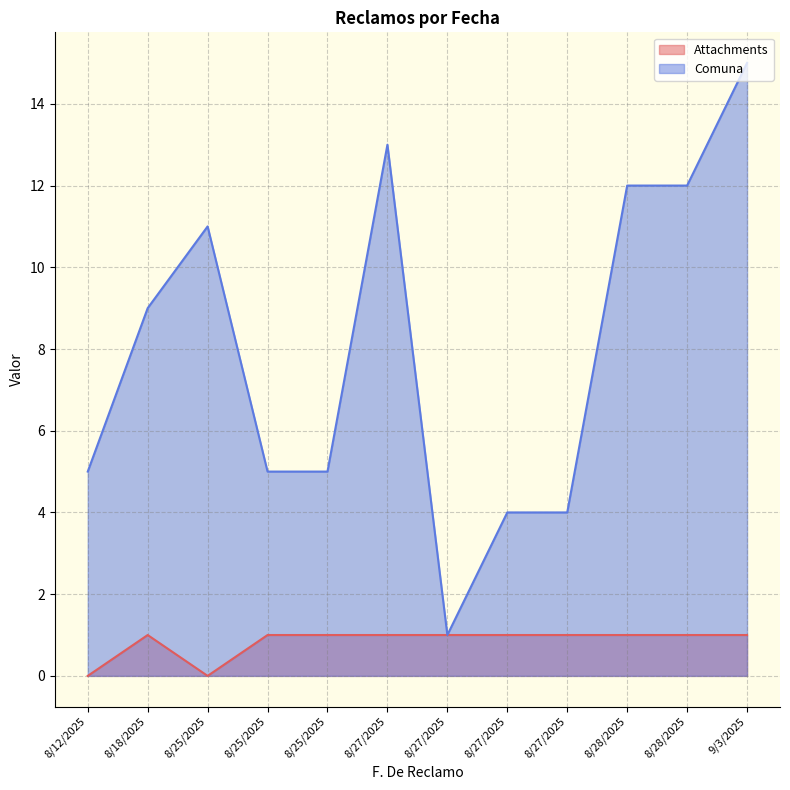

Which label corresponds to the smallest value in the chart?

8/12/2025